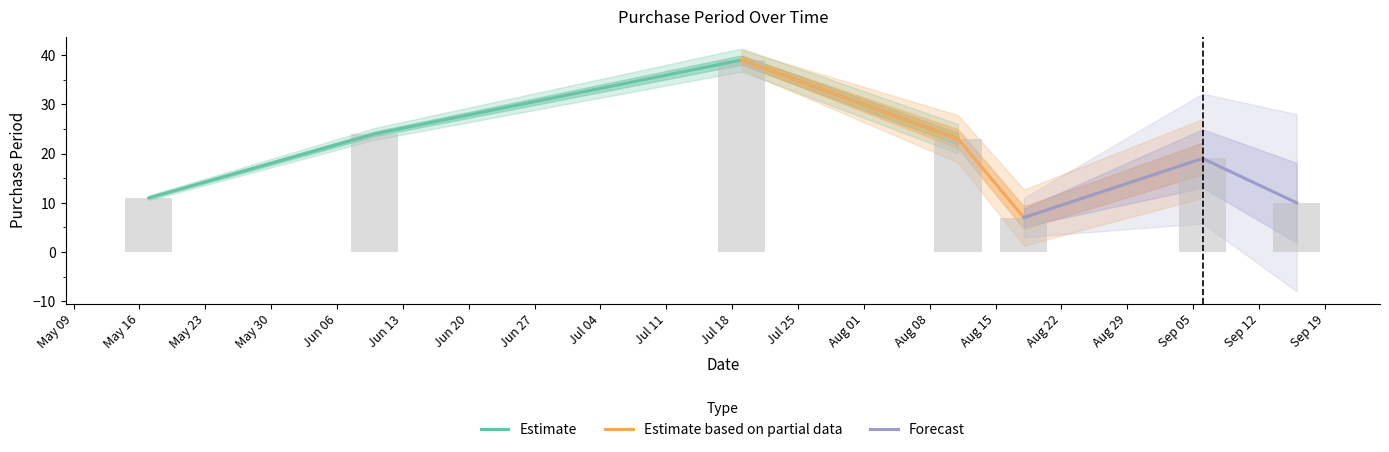

What is the change in value from Jun 13 to Aug 15?

-17